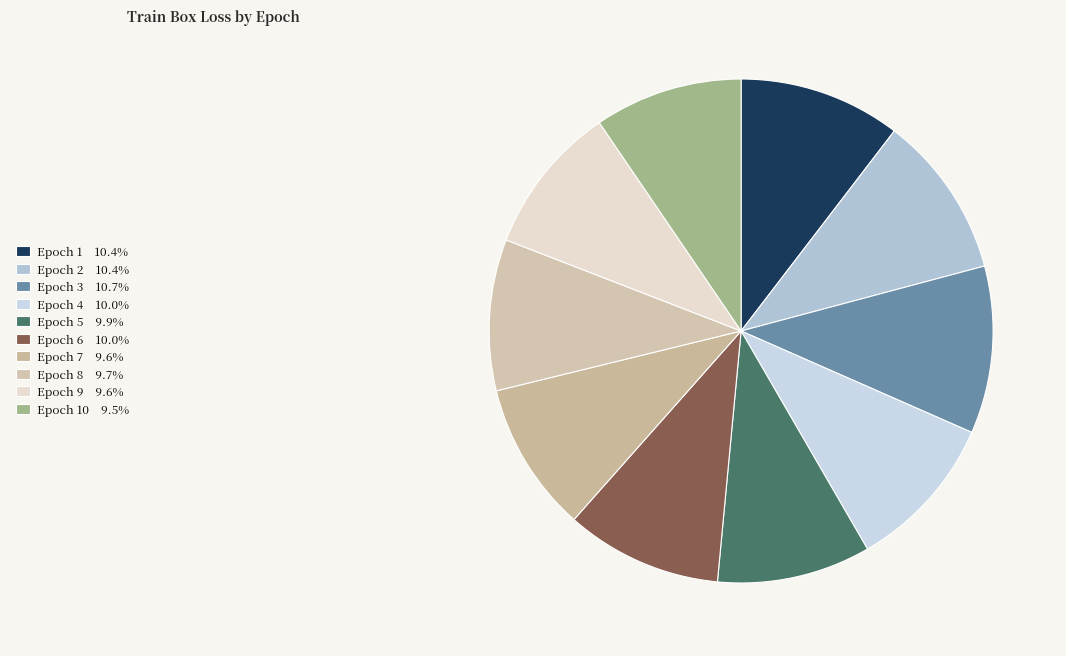

Count the number of slices in the pie.

10